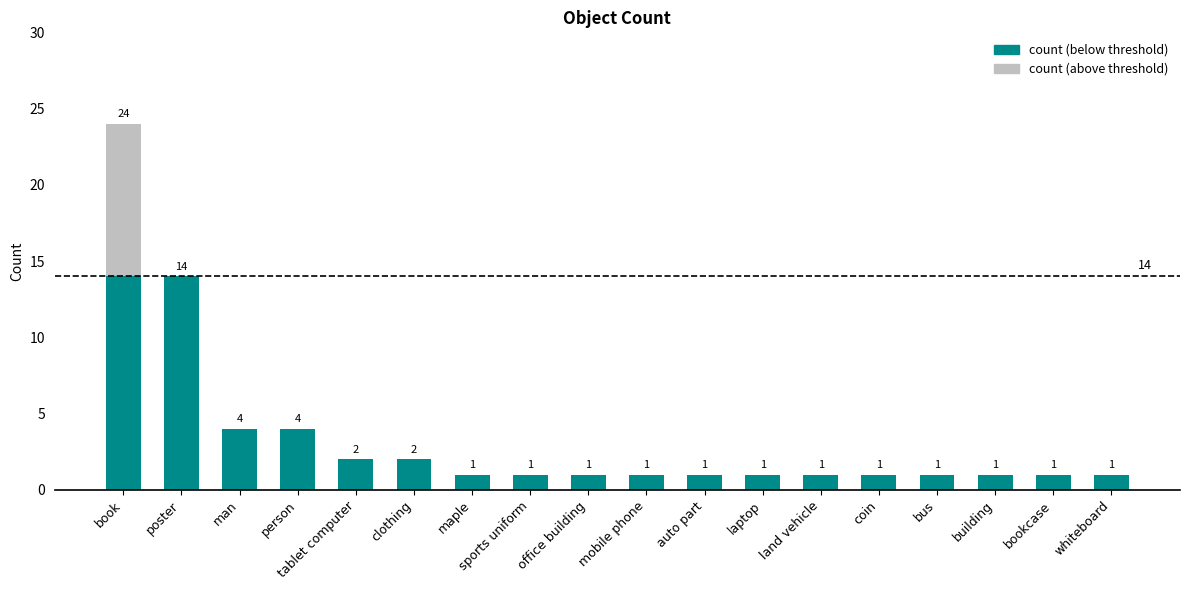

What is the change in value from book to man?

-20